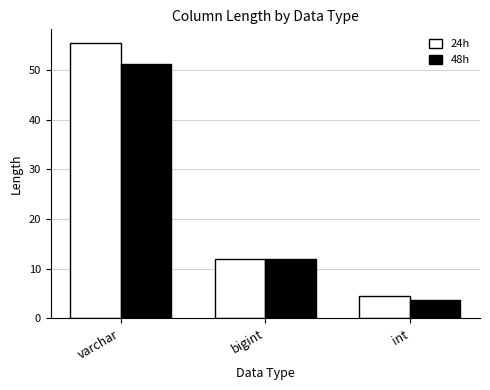

The value of 24h at int is 4.6. True or false?

True